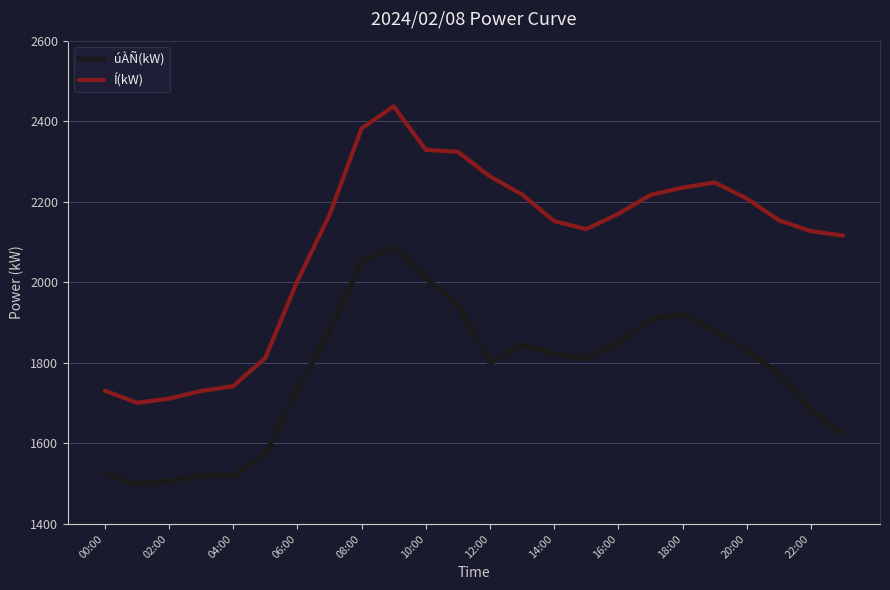

True or false: Í(kW) and úÀÑ(kW) cross at least once.

False